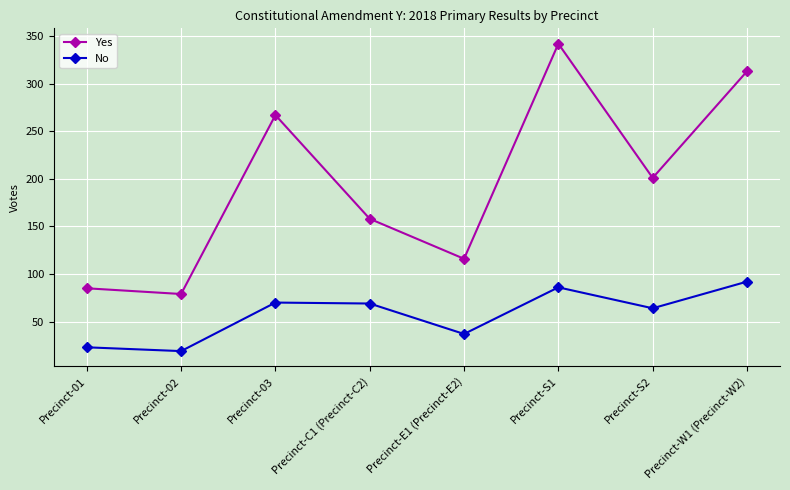

What is the total value across all series at Precinct-E1 (Precinct-E2)?

153